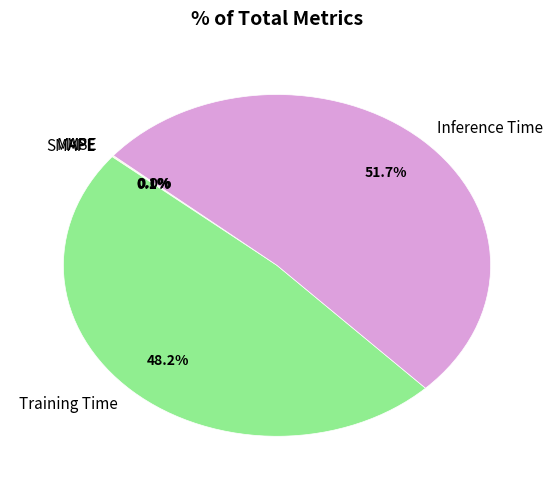

Count the number of slices in the pie.

5